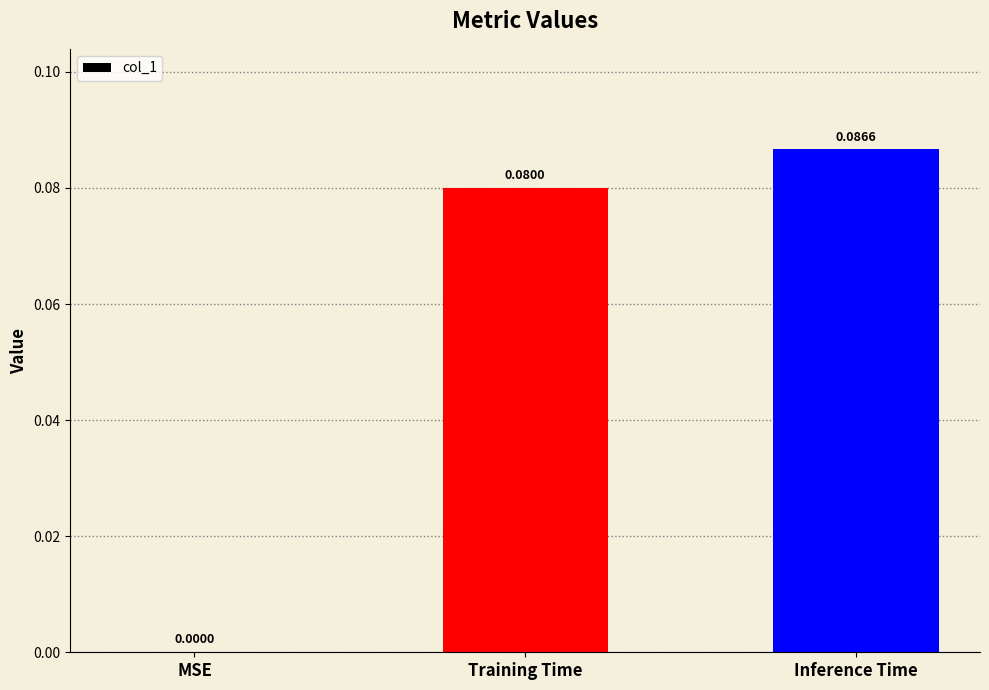

Which category has the highest value across all series?

Inference Time